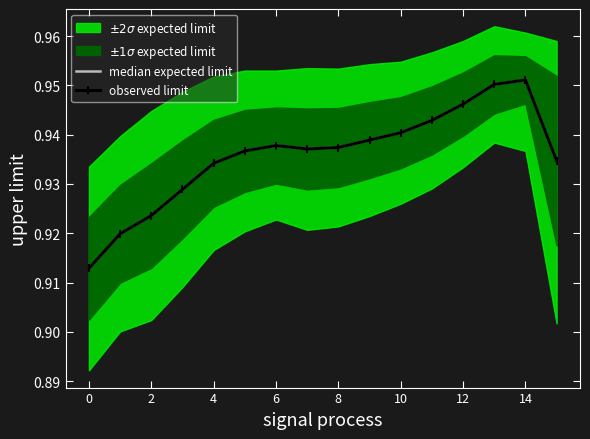

Is it true that median expected limit equals 0.9 at 8?

True